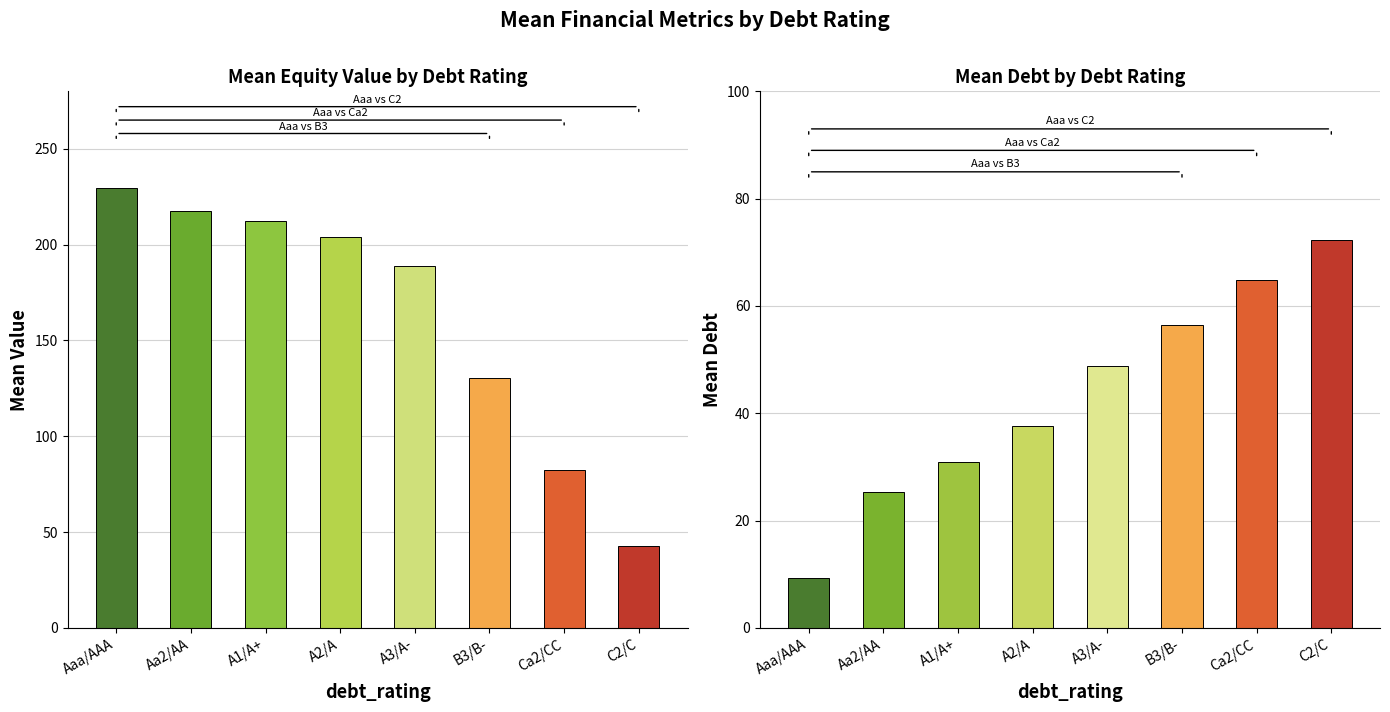

How many categories are shown in the chart?

8